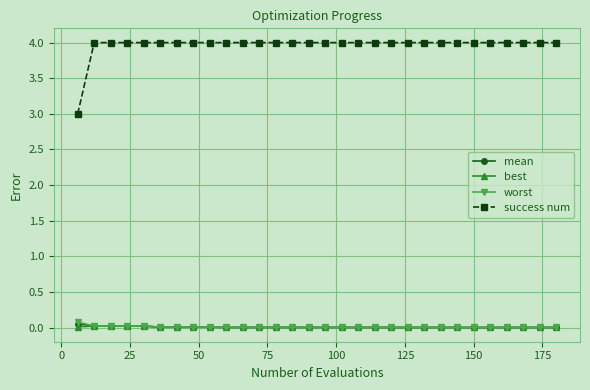

True or false: worst and mean cross at least once.

False